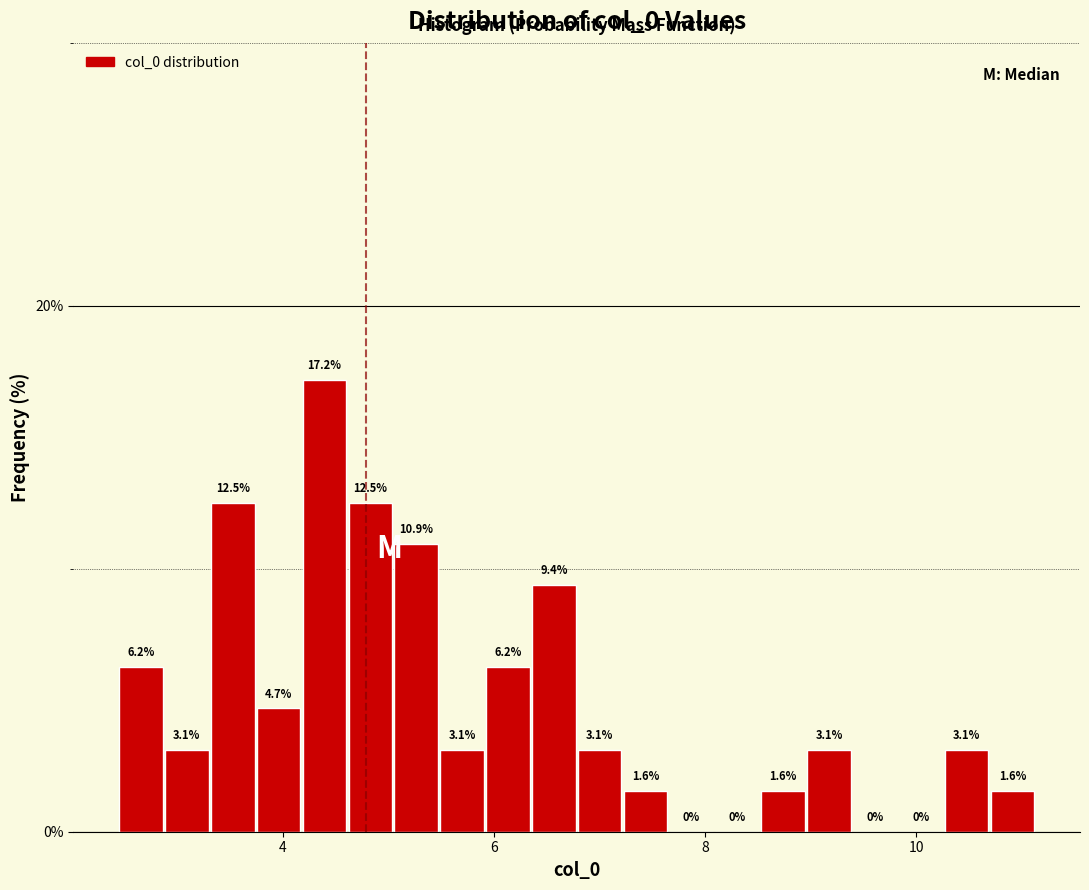

Read against the x-axis, roughly where is the centre of the tallest bar?

4.4